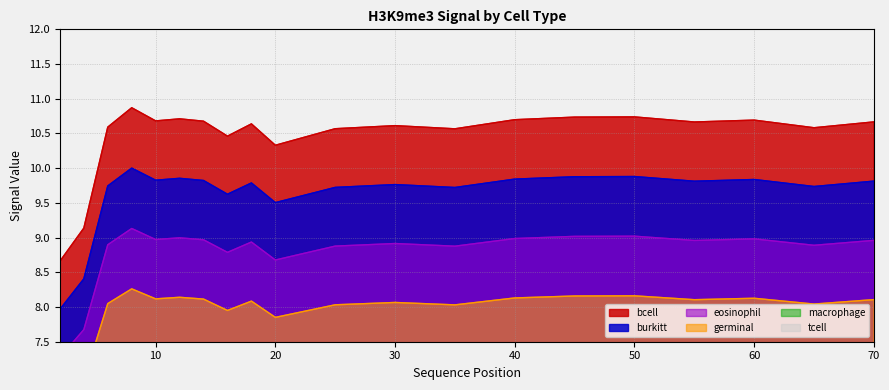

True or false: tcell and germinal intersect in this chart.

False